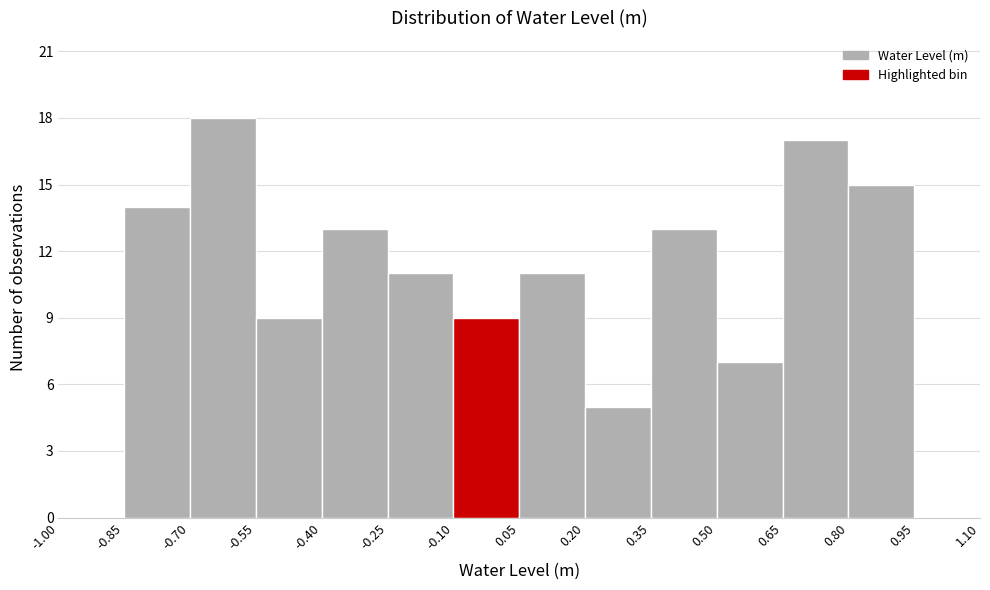

Reading left to right, list every bar in this chart as the range it spans on the x-axis followed by its height. The values are not printed on the chart, so give them approximately, as read against the axis.

-1.00 to -0.85: 0
-0.85 to -0.70: 14
-0.70 to -0.55: 18
-0.55 to -0.40: 9
-0.40 to -0.25: 13
-0.25 to -0.10: 11
-0.10 to 0.05: 9
0.05 to 0.20: 11
0.20 to 0.35: 5
0.35 to 0.50: 13
0.50 to 0.65: 7
0.65 to 0.80: 17
0.80 to 0.95: 15
0.95 to 1.10: 0